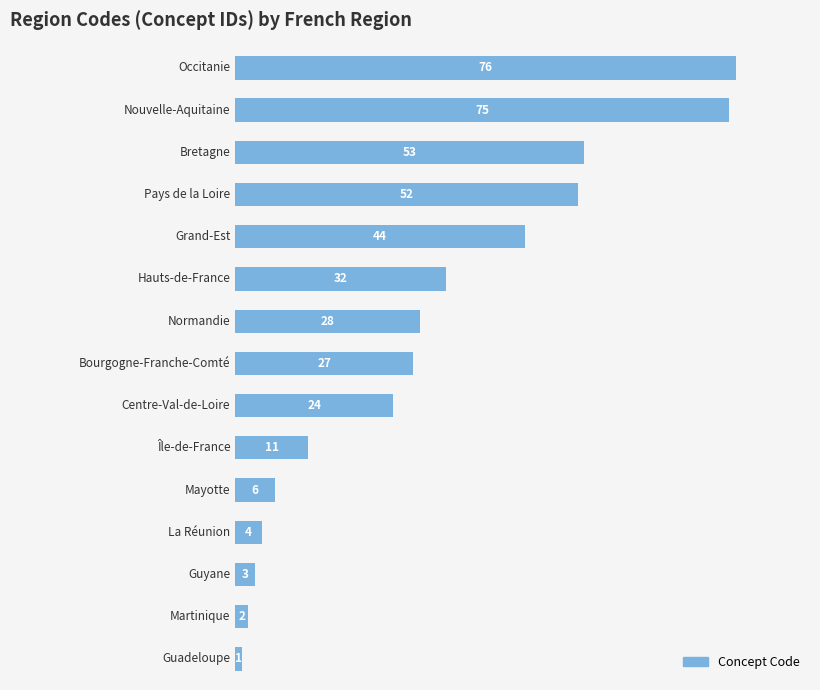

What is the sum of all values?

438